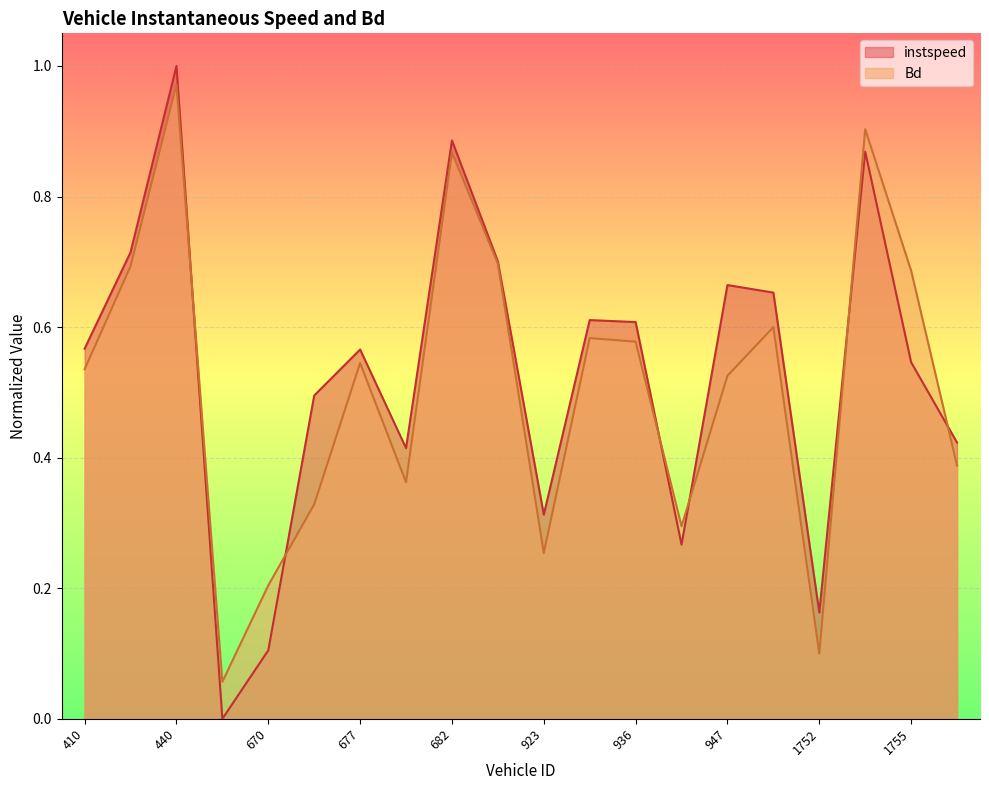

Rank the series by their average value, from lowest to highest.

Bd, instspeed